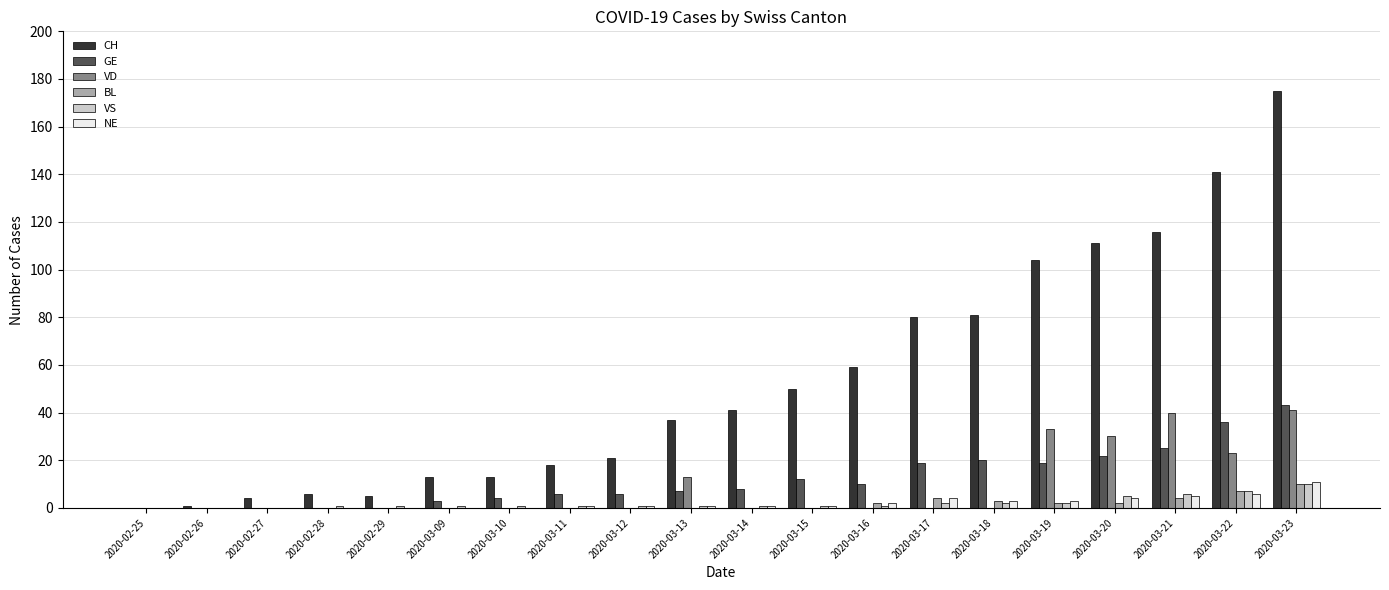

The GE series shows 19 at 2020-03-19. True or false?

True